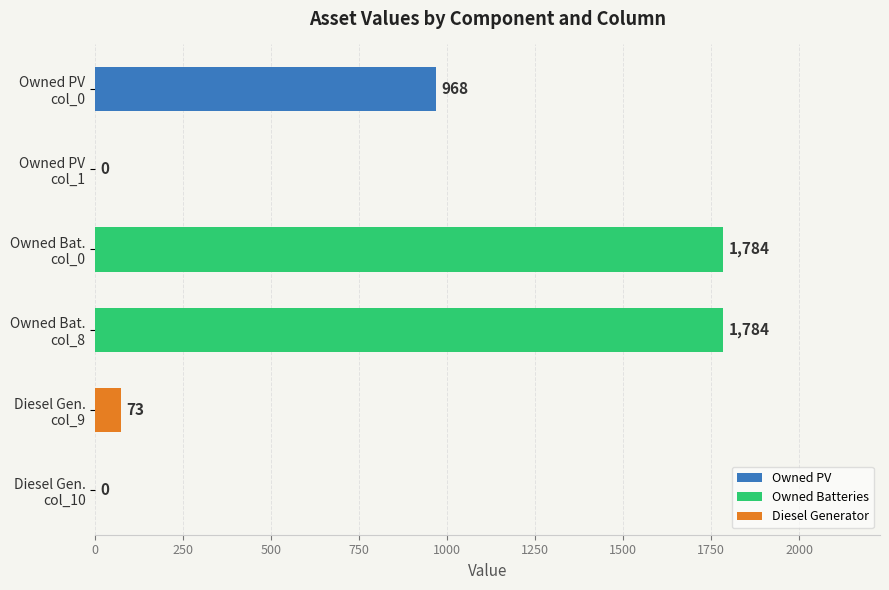

What is the greatest value displayed?

1784